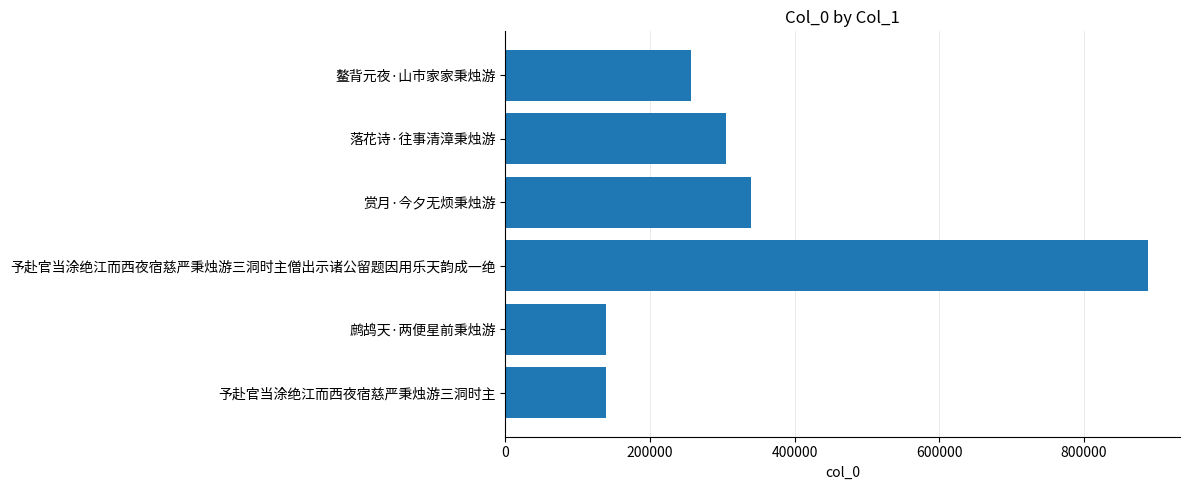

What is the label of the 2nd bar from the top?

落花诗·往事清漳秉烛游